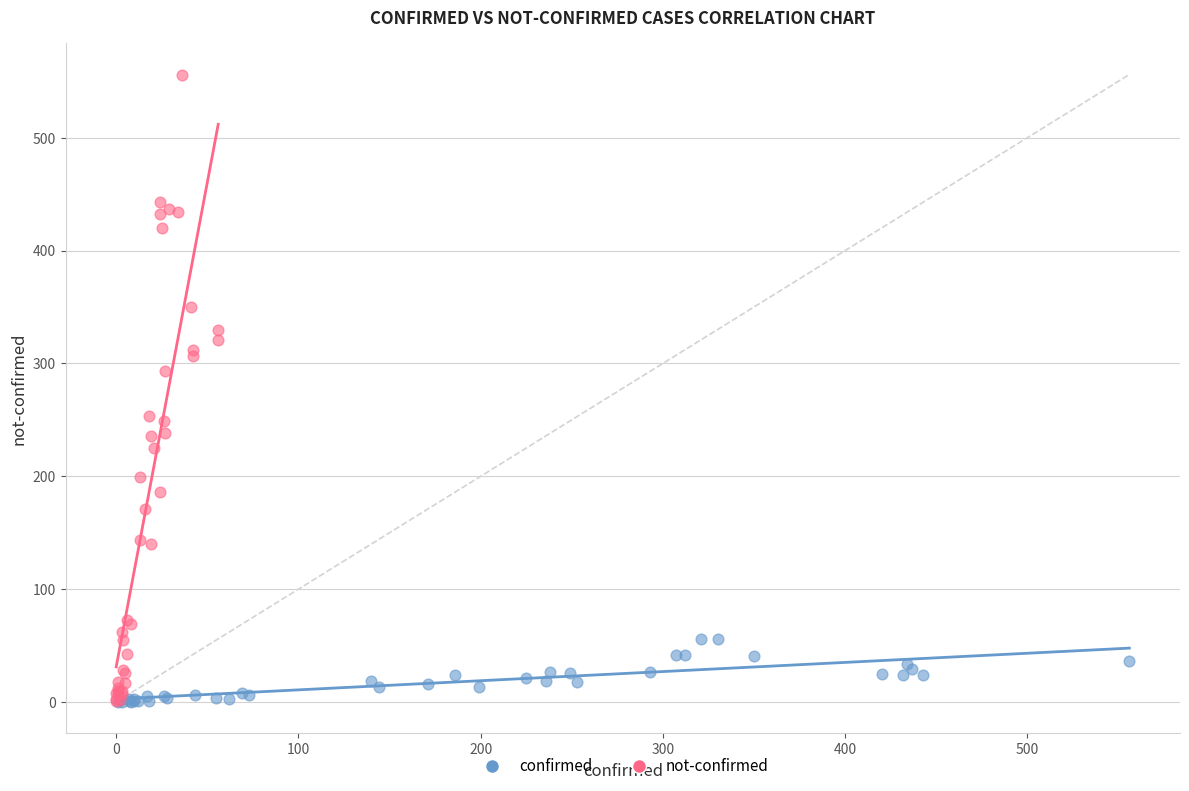

Which series reaches the maximum Y coordinate?

not-confirmed